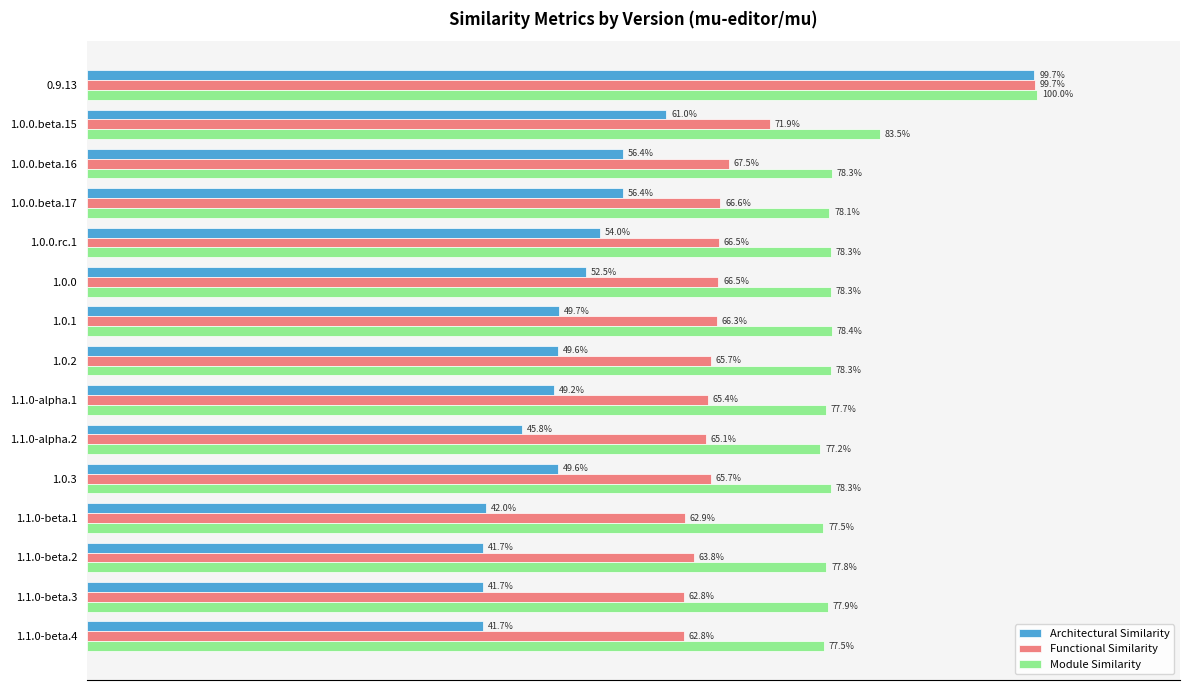

List the series in order of their overall mean, highest first.

Module Similarity, Functional Similarity, Architectural Similarity